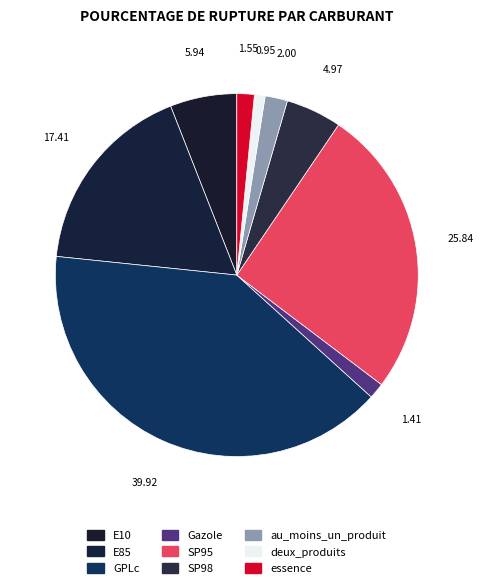

What is the change in value from E85 to Gazole?

-17.1